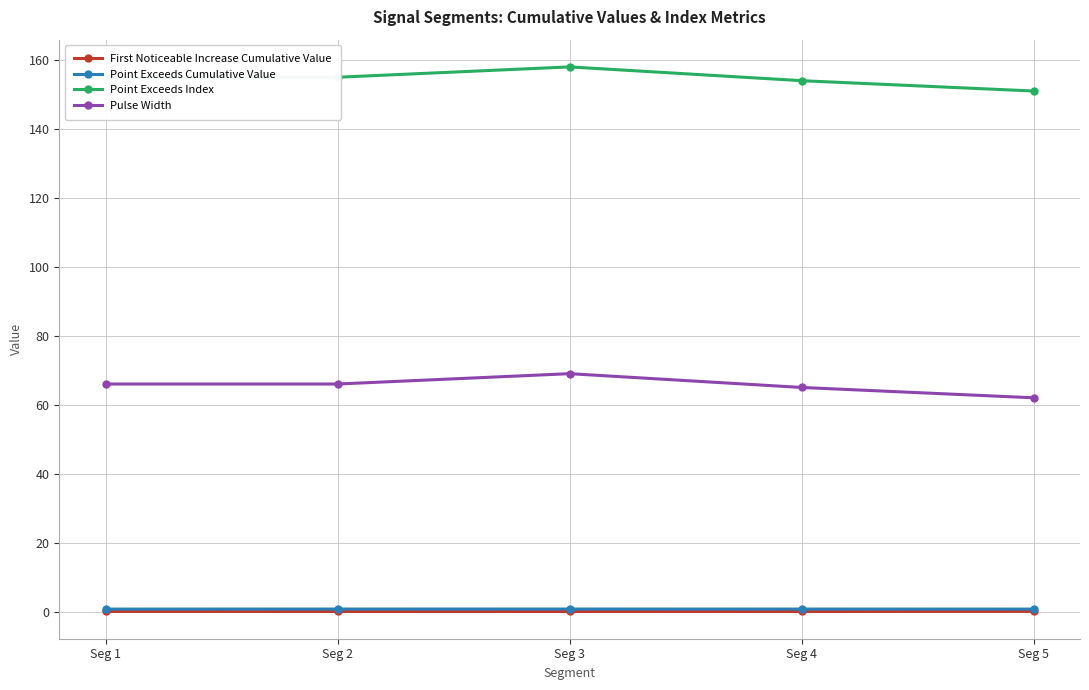

Does the chart have visible grid lines?

Yes